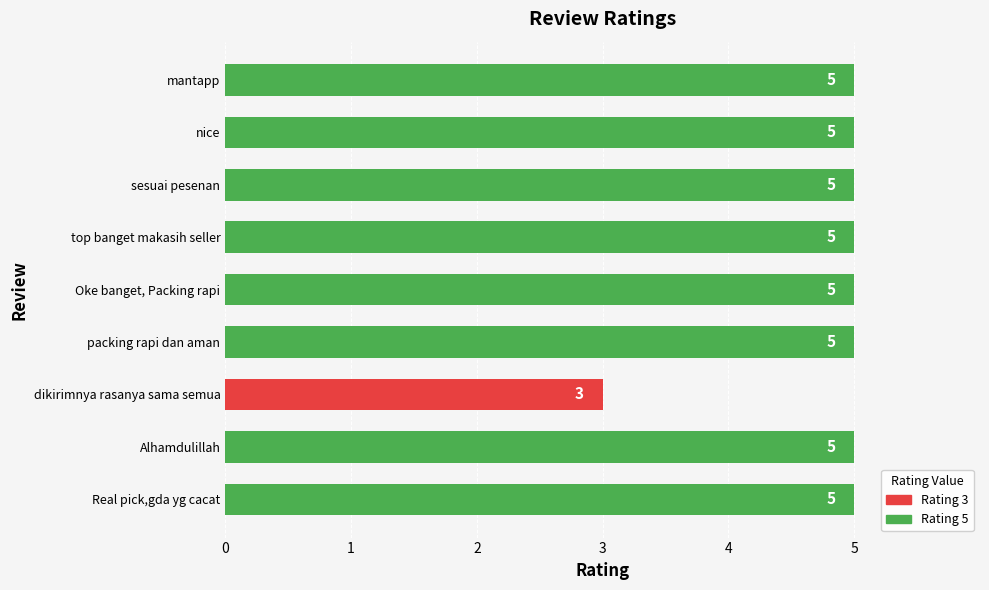

Is it true that the value at Oke banget, Packing rapi is 7?

False